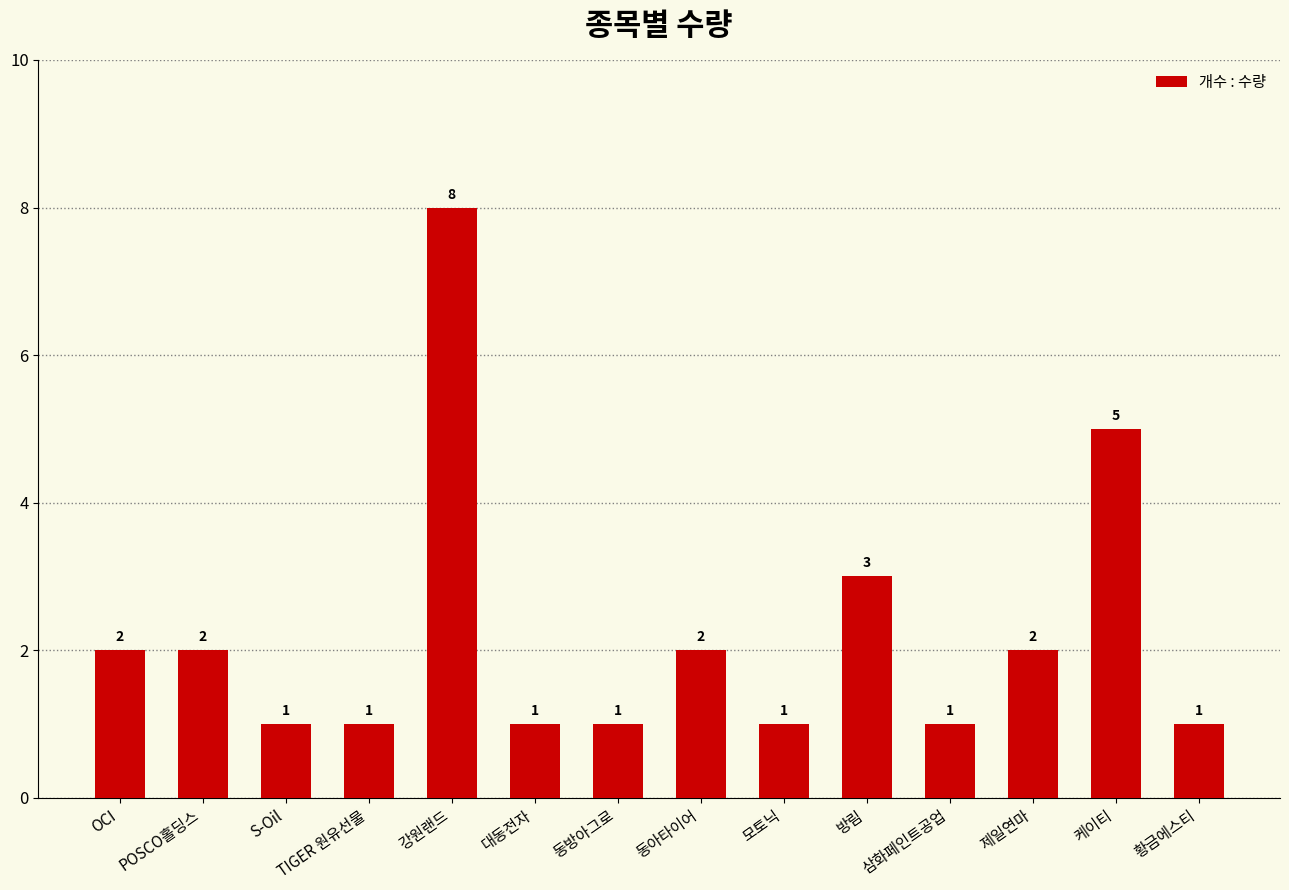

What is the value of the 1st bar from the left?

2